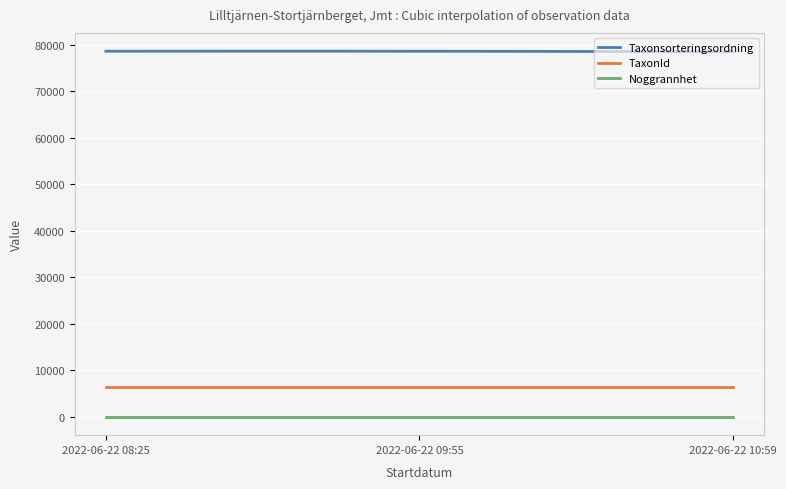

What is the highest value of the Taxonsorteringsordning series?

78582.9